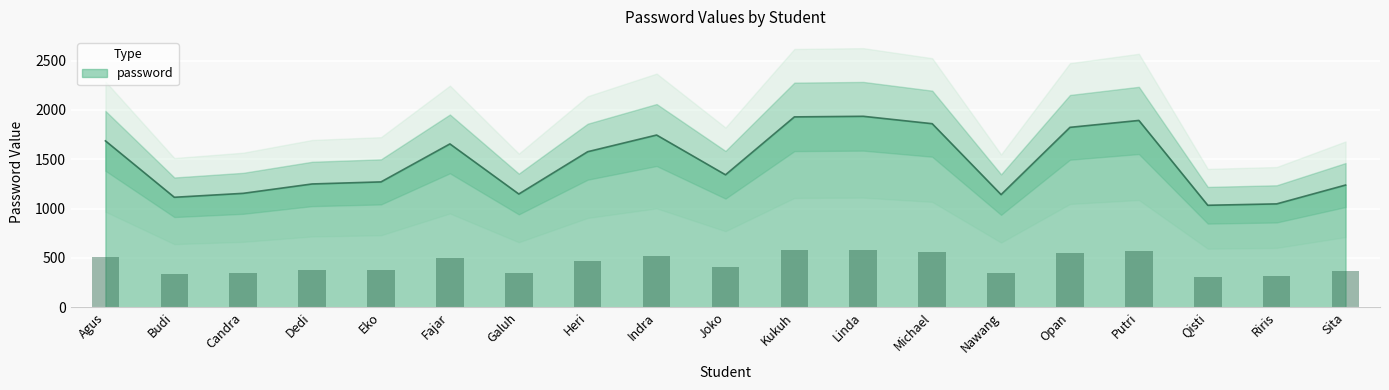

Which category has the highest value across all series?

Linda